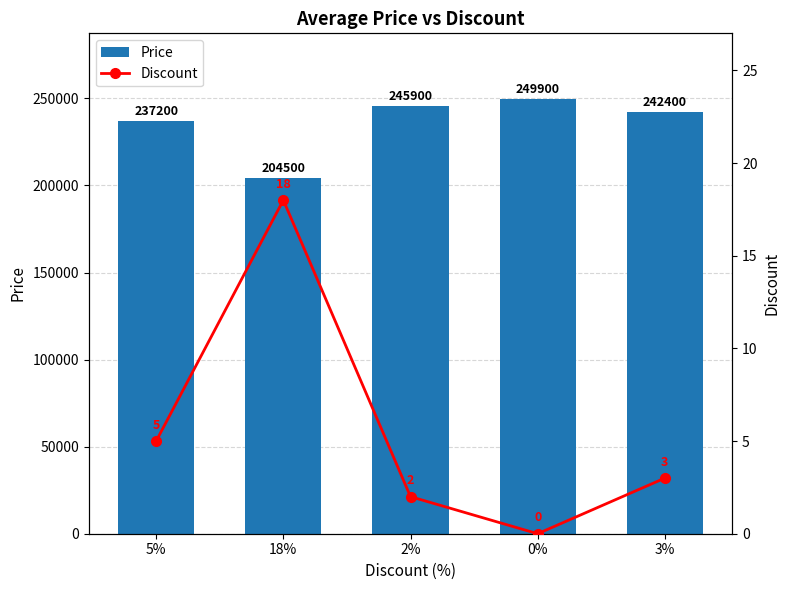

Which series has the largest range (max minus min)?

Price